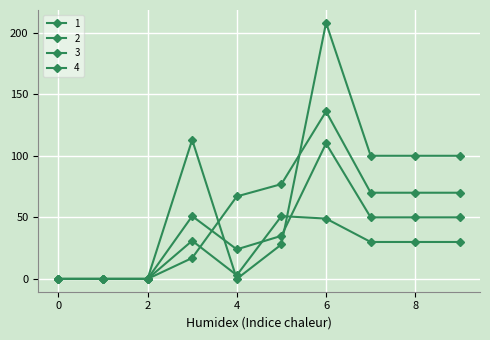

What is the difference between the second highest and minimum values in the 1 series?

77